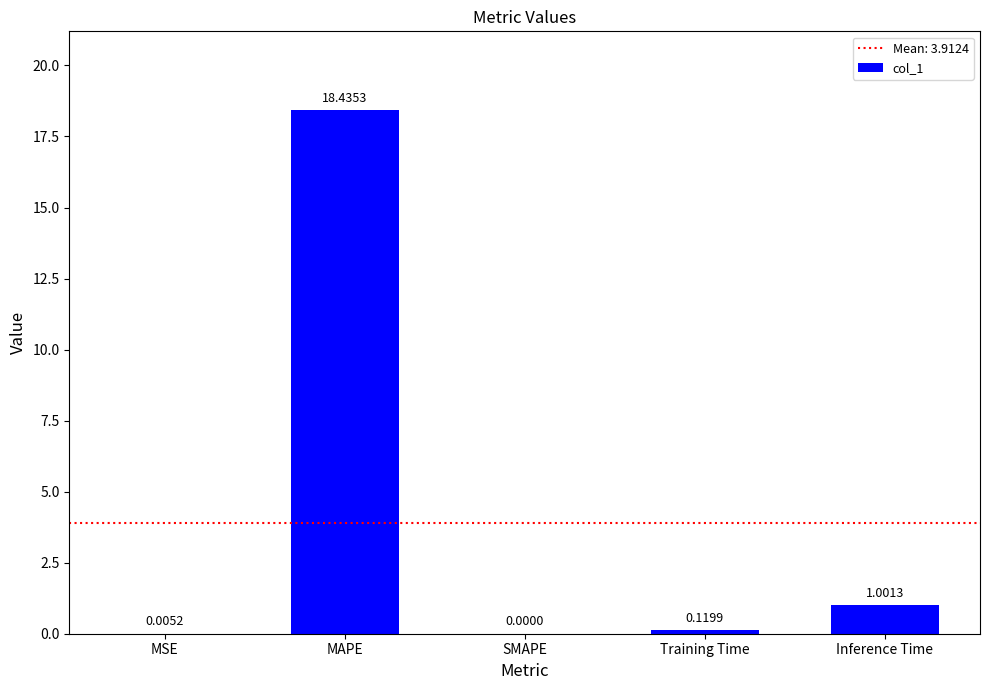

The value at Inference Time is 0.2. True or false?

False